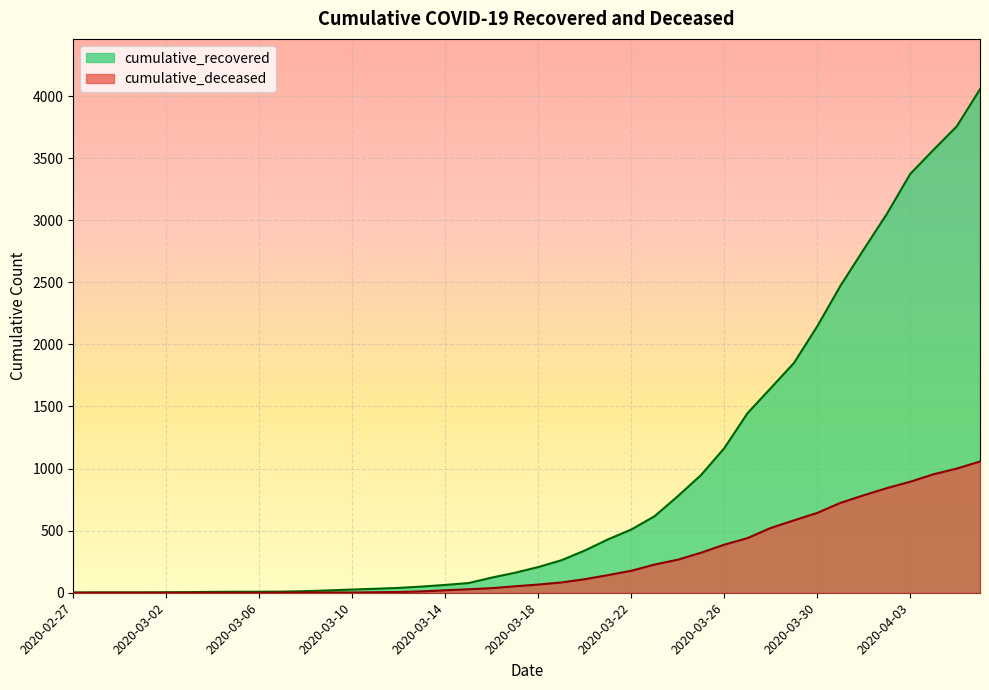

What is the total value across all series at 2020-02-29?

3